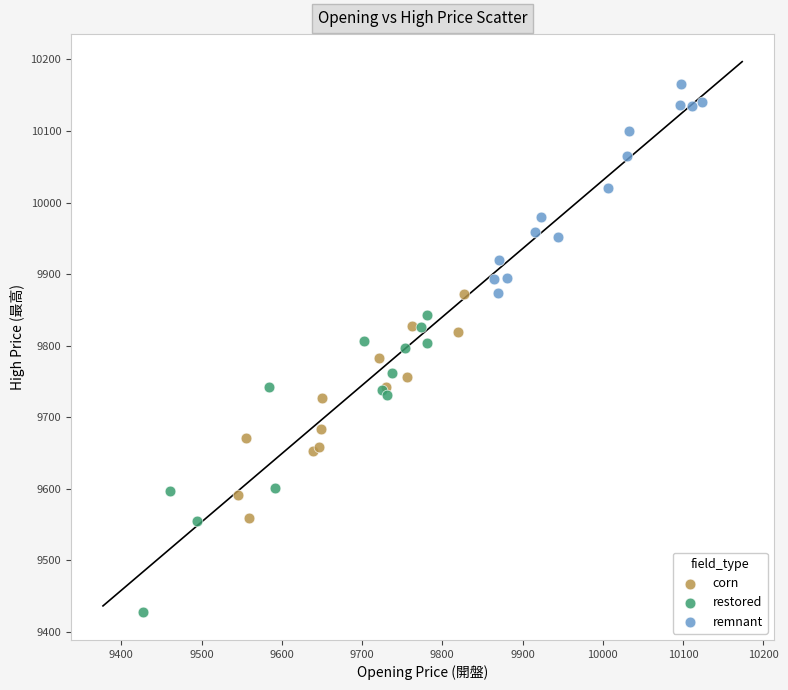

What are all the series names shown in the legend?

corn, restored, remnant